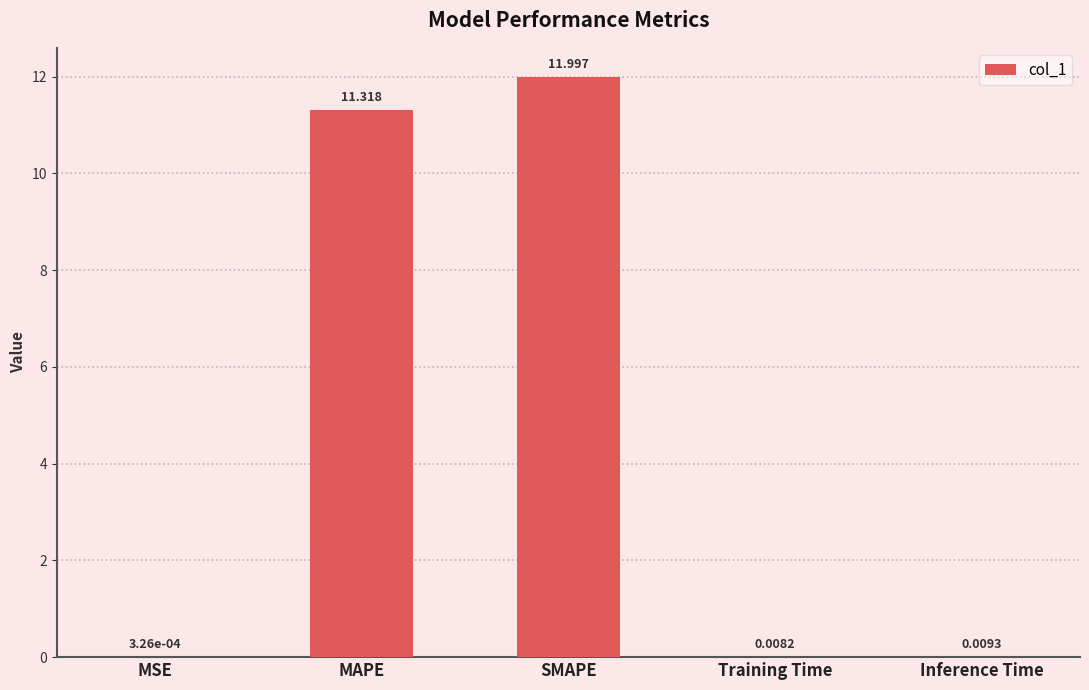

True or false: the data shows 16.5 at SMAPE.

False